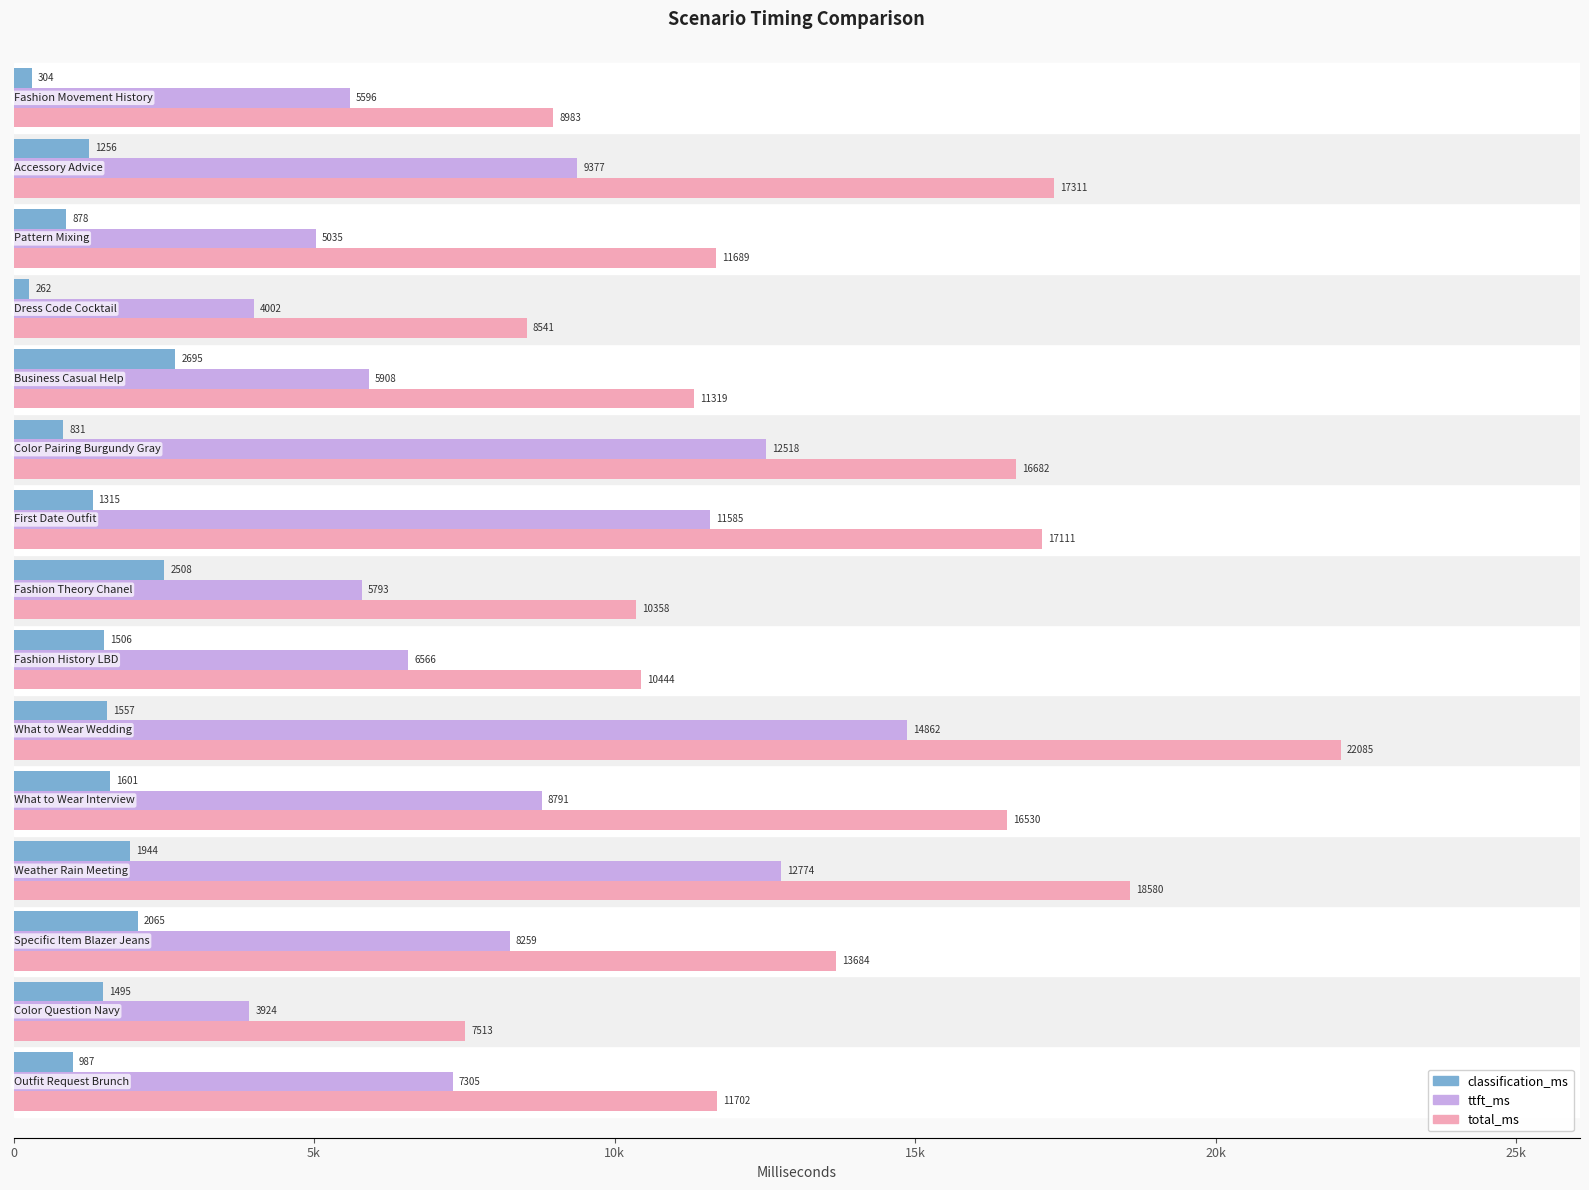

Reading right to left, what are all the values shown in this chart?

classification_ms: 303.5	1256.1	878.3	262.1	2694.9	830.8	1314.7	2507.6	1505.8	1556.8	1600.8	1944.2	2065.3	1494.6	986.8
ttft_ms: 5595.6	9377.1	5034.6	4002.2	5908.3	12517.9	11584.9	5793.3	6565.6	14862.3	8790.6	12773.8	8258.6	3923.6	7305.4
total_ms: 8983.1	17311.0	11688.8	8540.5	11318.9	16682.2	17110.7	10357.9	10444.3	22085.3	16530.0	18579.9	13684.3	7513.2	11702.1